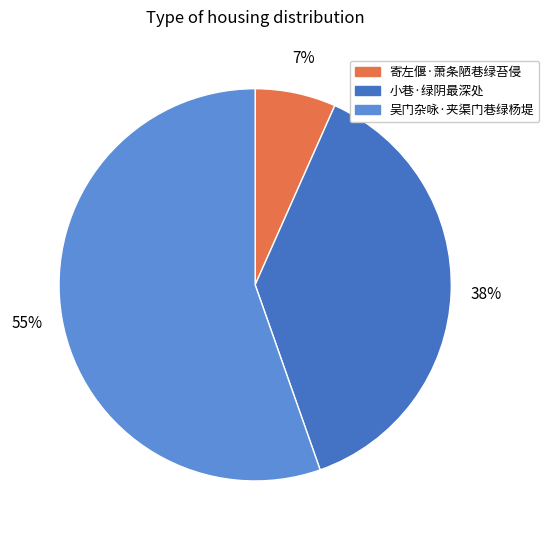

Which category has the smallest portion of the pie?

寄左偃·萧条陋巷绿苔侵